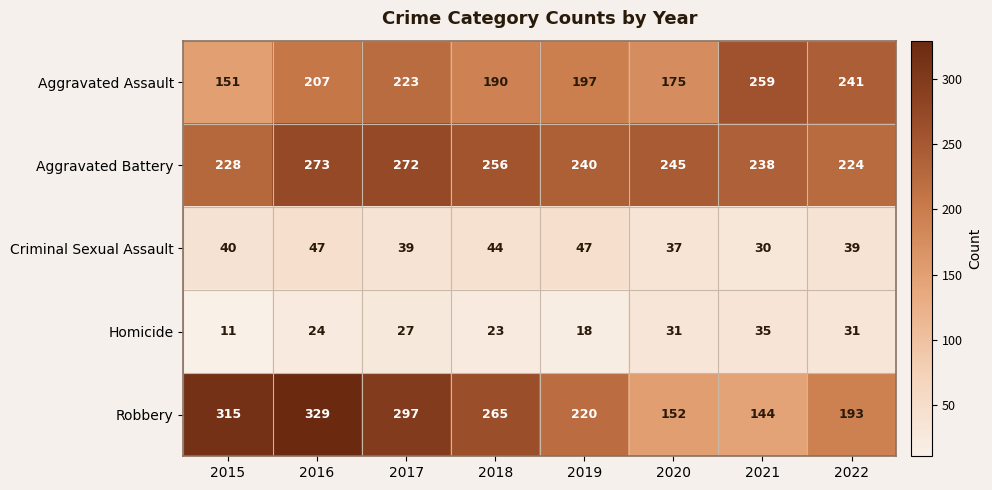

True or false: Aggravated Assault has a value of 207 at 2016.

True